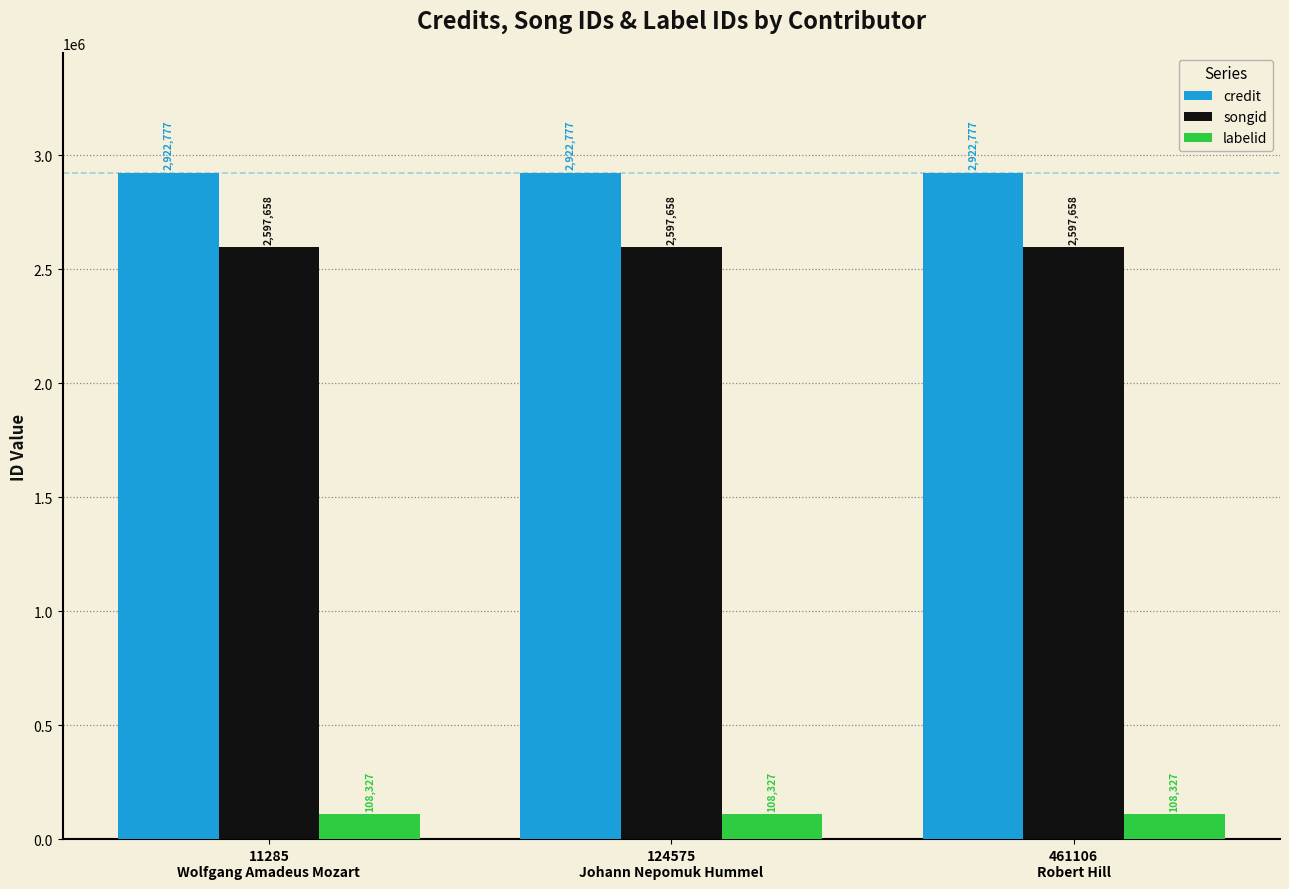

How many bars are there in total?

9